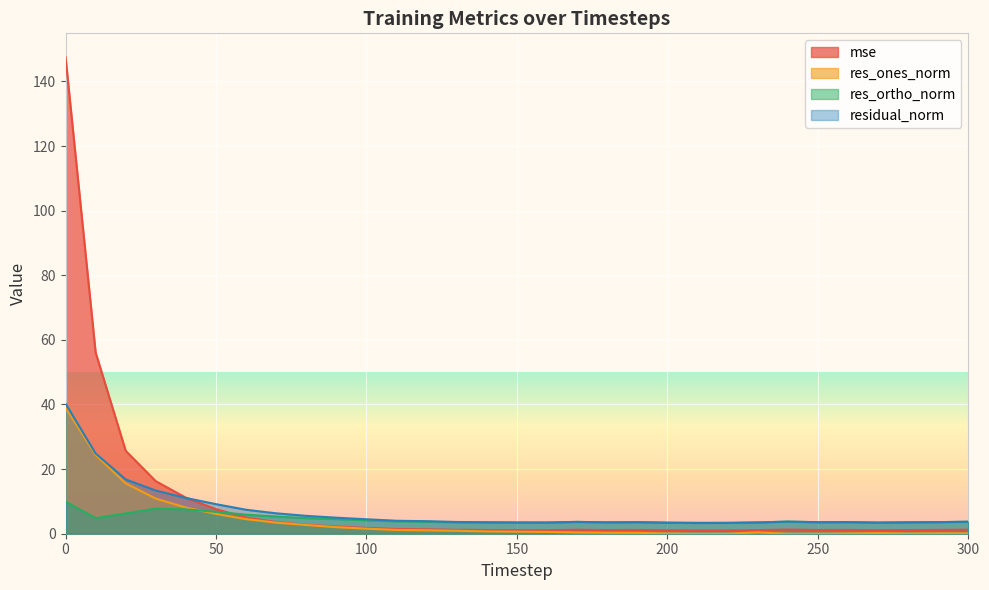

Which series changed the most between 210 and 250?

residual_norm